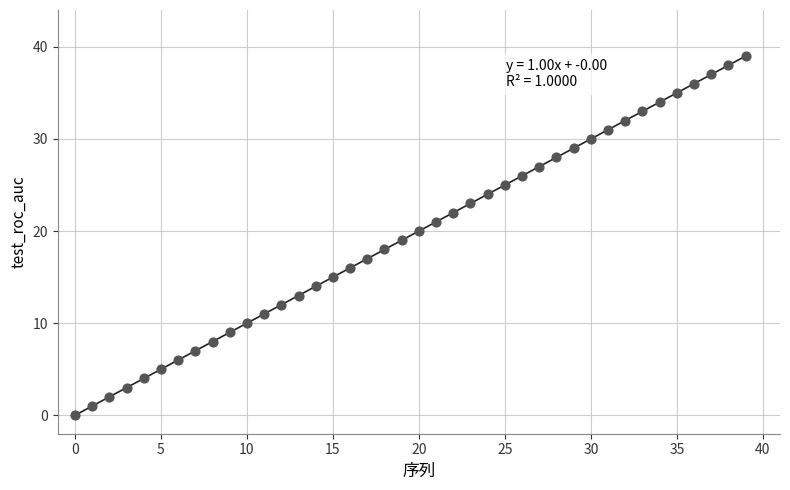

What is the range of Y values (max minus min)?

39